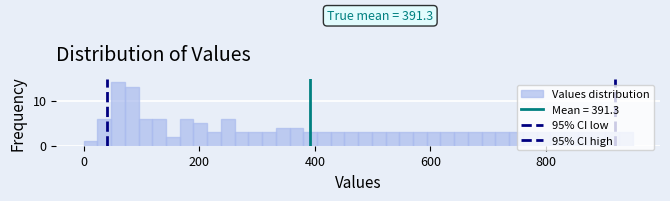

Around what value on the x-axis is the tallest bar? Give the approximate position of its centre, as read against the axis.

60